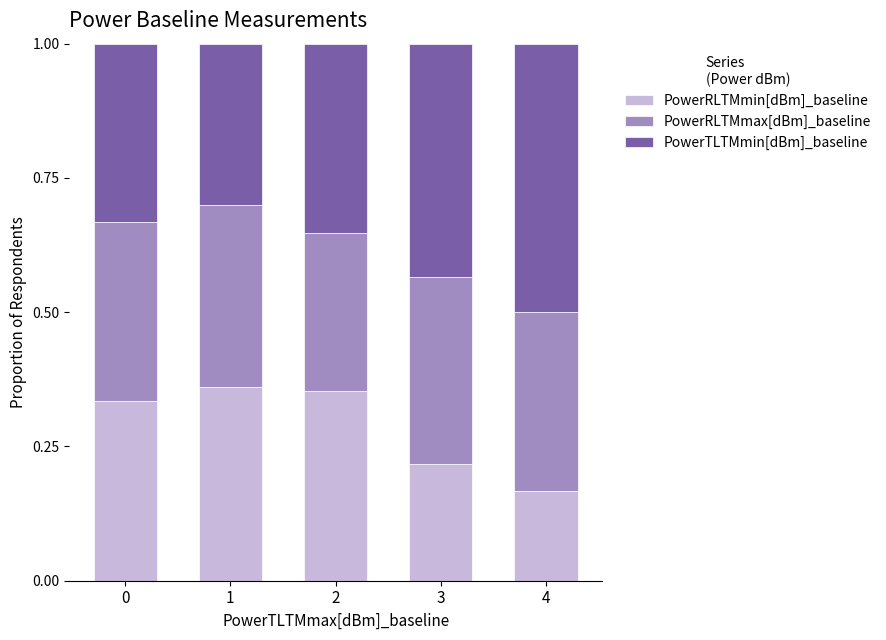

True or false: PowerRLTMmin[dBm]_baseline has a value of 0.5 at 2.

False